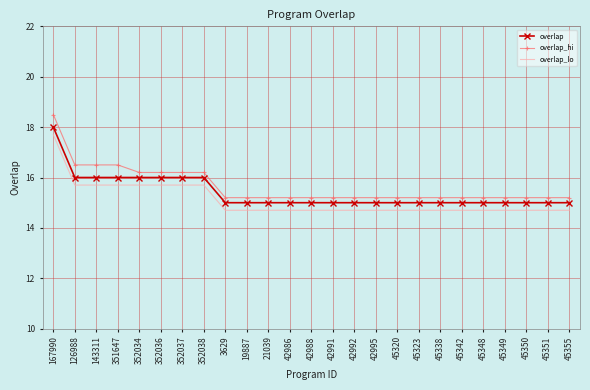

Reading right to left, transcribe all the data shown in this chart.

overlap: 45355=15.0	45351=15.0	45350=15.0	45349=15.0	45348=15.0	45342=15.0	45338=15.0	45323=15.0	45320=15.0	42995=15.0	42992=15.0	42991=15.0	42988=15.0	42986=15.0	21039=15.0	19887=15.0	3629=15.0	352038=16.0	352037=16.0	352036=16.0	352034=16.0	351647=16.0	143311=16.0	126988=16.0	167990=18.0
overlap_hi: 45355=15.2	45351=15.2	45350=15.2	45349=15.2	45348=15.2	45342=15.2	45338=15.2	45323=15.2	45320=15.2	42995=15.2	42992=15.2	42991=15.2	42988=15.2	42986=15.2	21039=15.2	19887=15.2	3629=15.2	352038=16.2	352037=16.2	352036=16.2	352034=16.2	351647=16.5	143311=16.5	126988=16.5	167990=18.5
overlap_lo: 45355=14.7	45351=14.7	45350=14.7	45349=14.7	45348=14.7	45342=14.7	45338=14.7	45323=14.7	45320=14.7	42995=14.7	42992=14.7	42991=14.7	42988=14.7	42986=14.7	21039=14.7	19887=14.7	3629=14.7	352038=15.7	352037=15.7	352036=15.7	352034=15.7	351647=15.7	143311=15.7	126988=15.7	167990=17.7